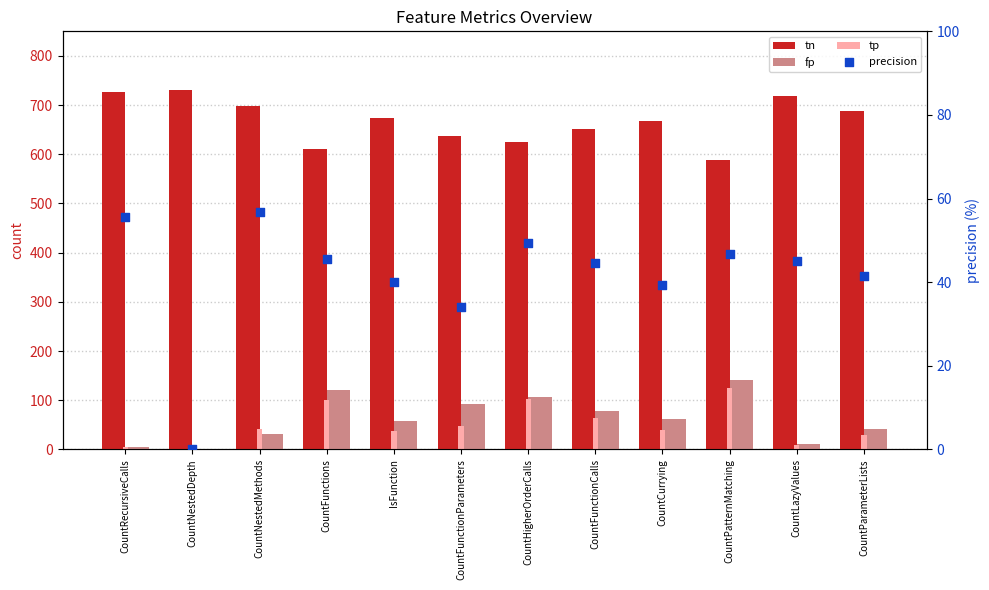

Which series has the largest total across all categories?

tn